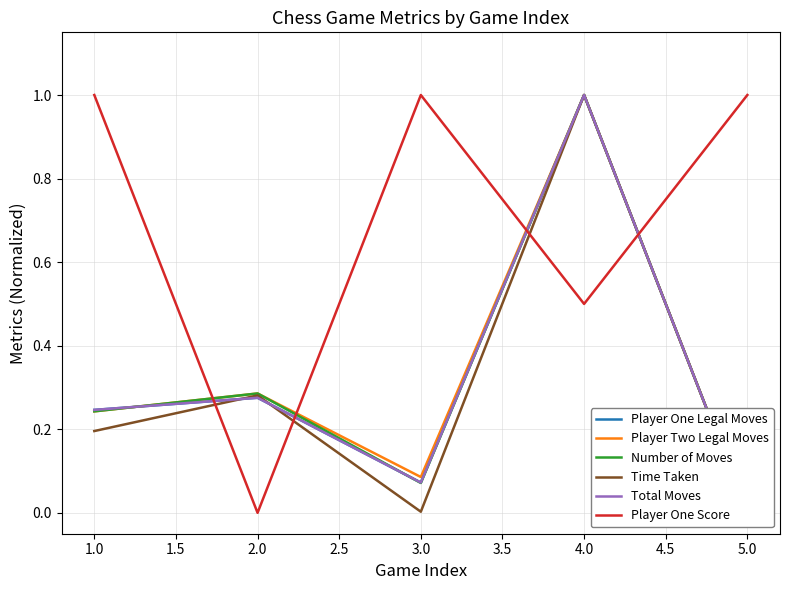

At which label does Player One Score reach its minimum?

2.0